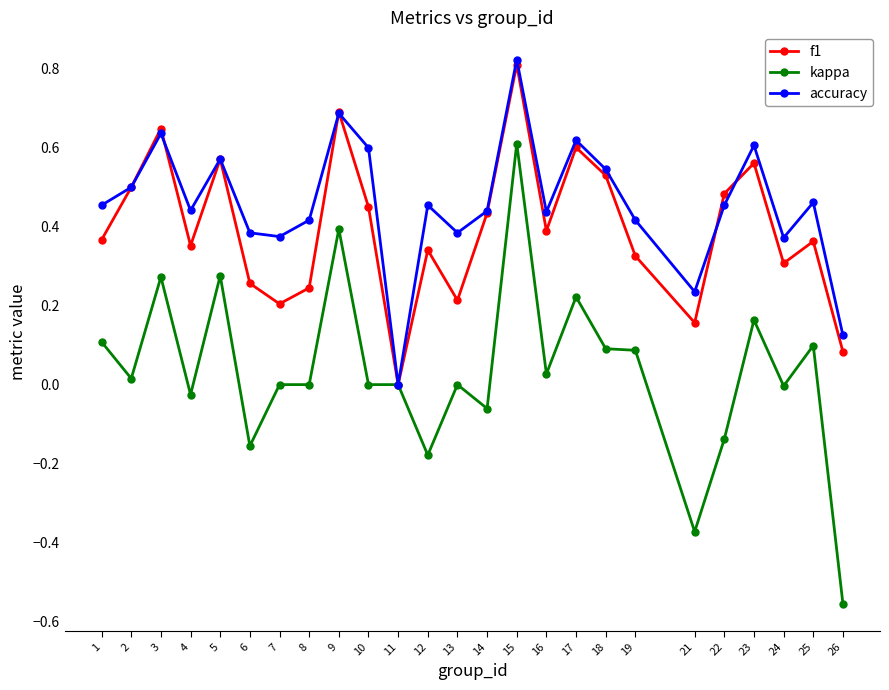

At which category is the sum across all series the highest?

15